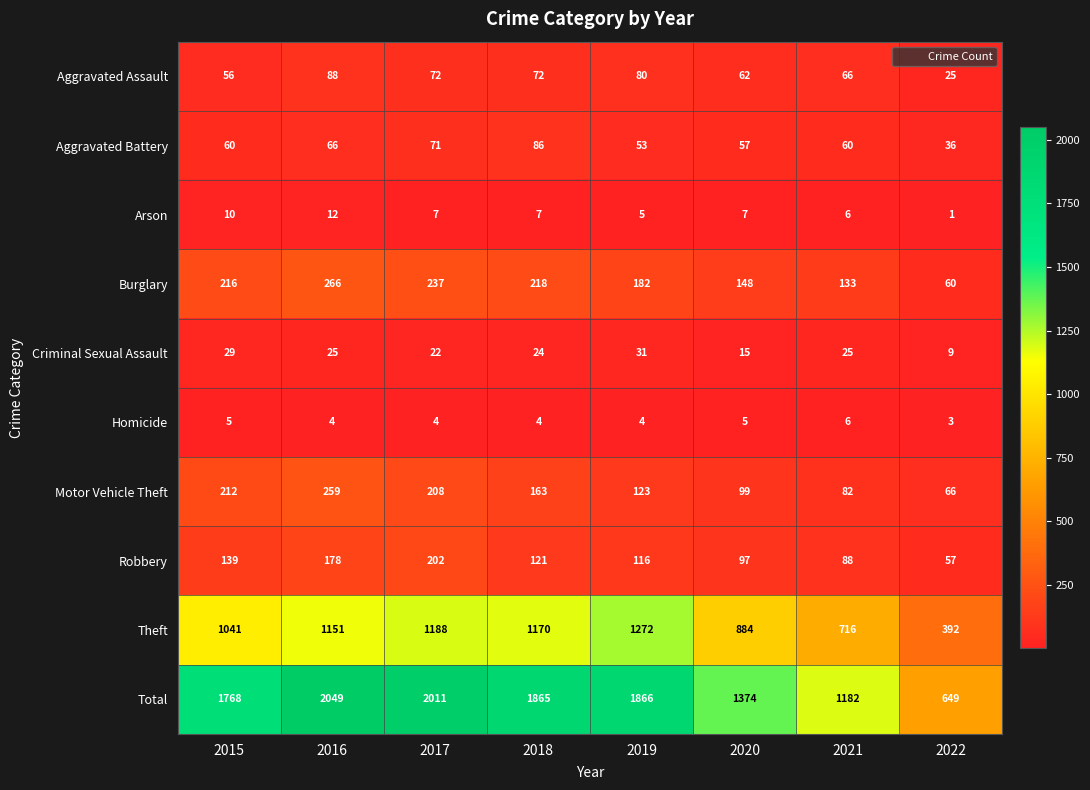

What is the approximate value of Robbery at 2022, to the nearest 10?

60